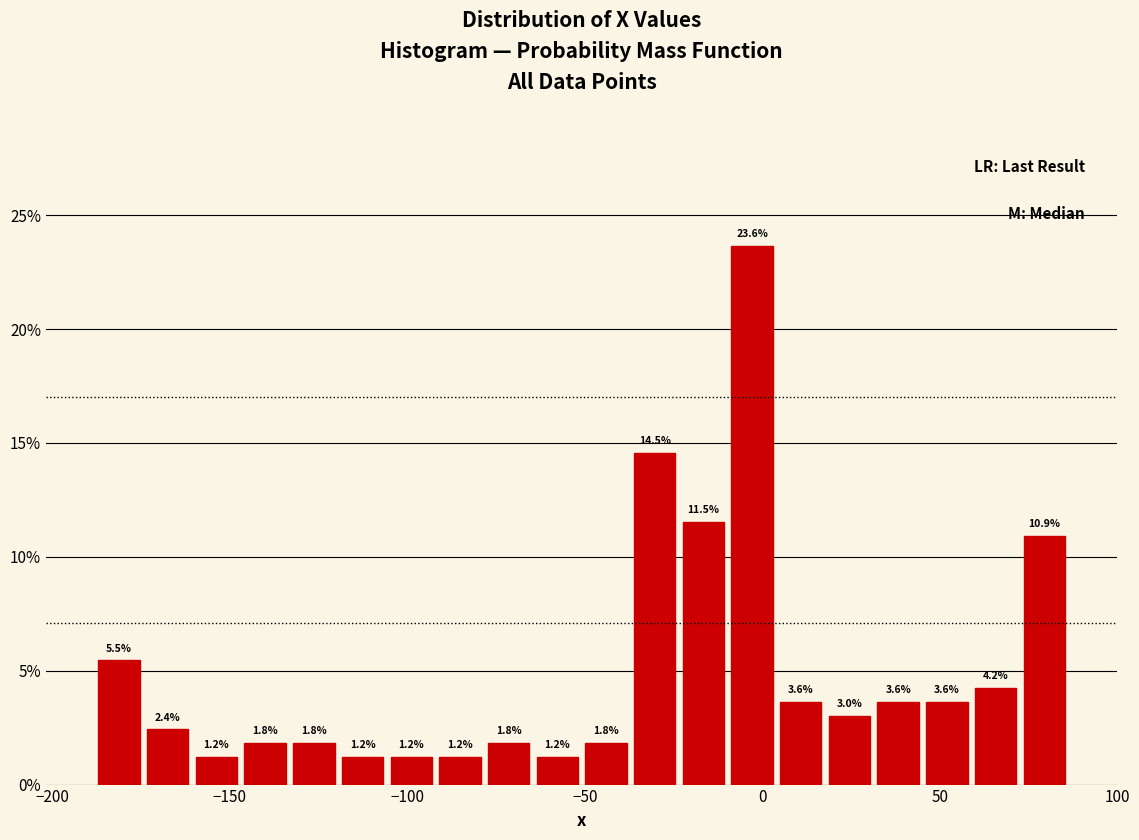

Around what value on the x-axis is the tallest bar? Give the approximate position of its centre, as read against the axis.

-5